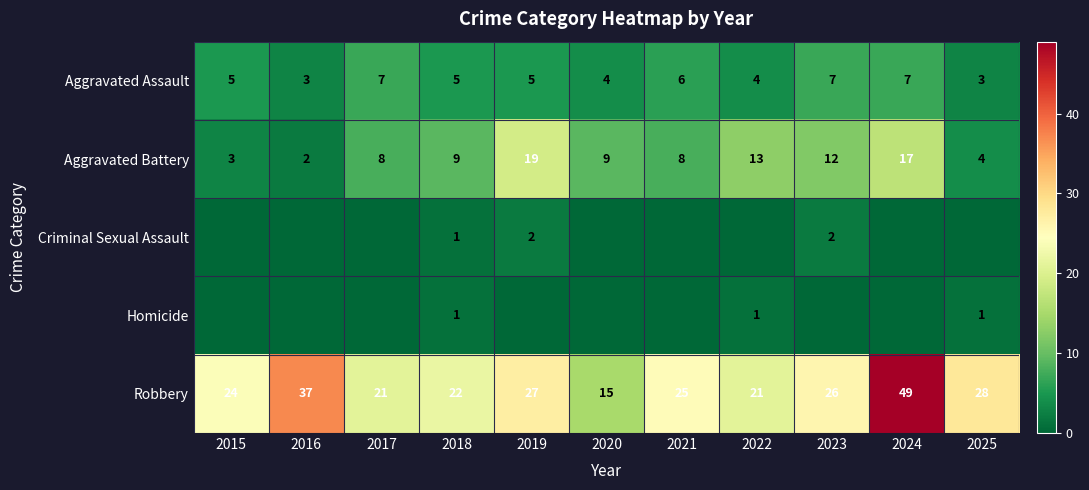

What is the highest value of the Robbery series?

49